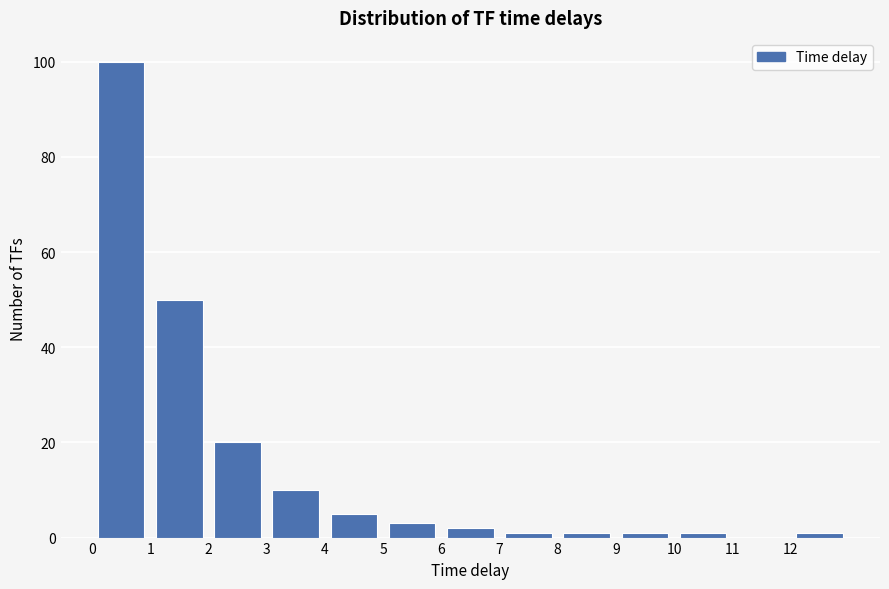

Reading left to right, list every bar in this chart as the range it spans on the x-axis followed by its height. The values are not printed on the chart, so give them approximately, as read against the axis.

0 to 1: 100
1 to 2: 50
2 to 3: 20
3 to 4: 10
4 to 5: 6
5 to 6: 4
6 to 7: 2
7 to 8: under 2
8 to 9: under 2
9 to 10: under 2
10 to 11: under 2
11 to 12: 0
12 to 13: under 2